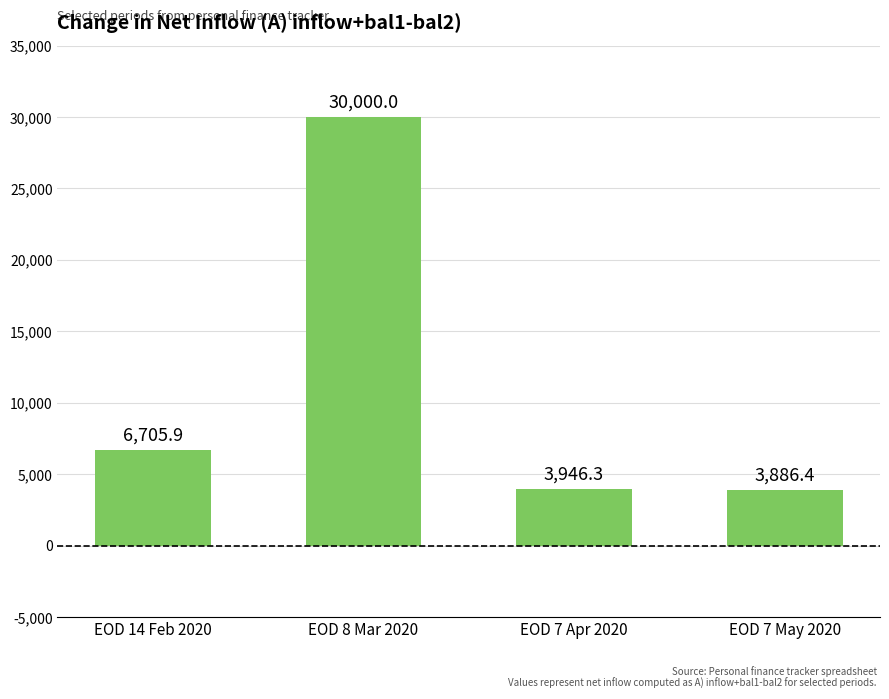

Which label corresponds to the smallest value in the chart?

EOD 7 May 2020